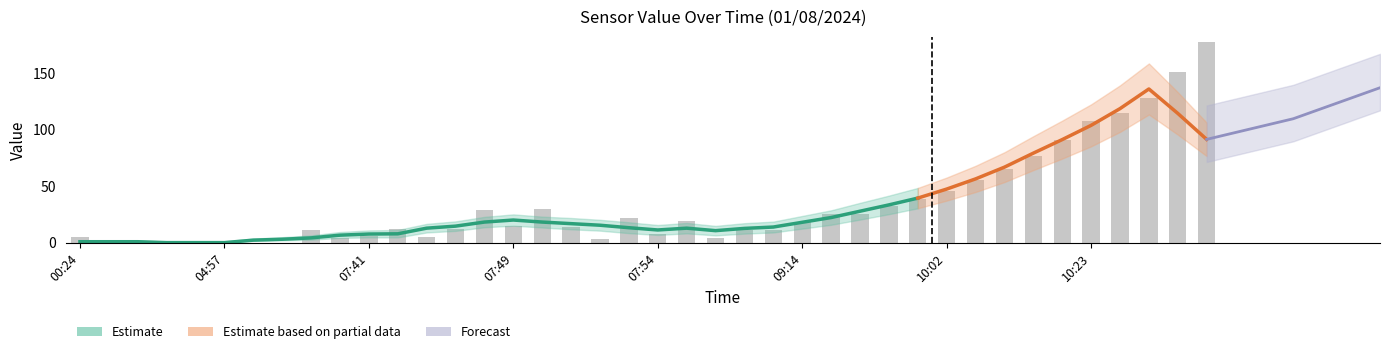

How many groups of bars are there?

40